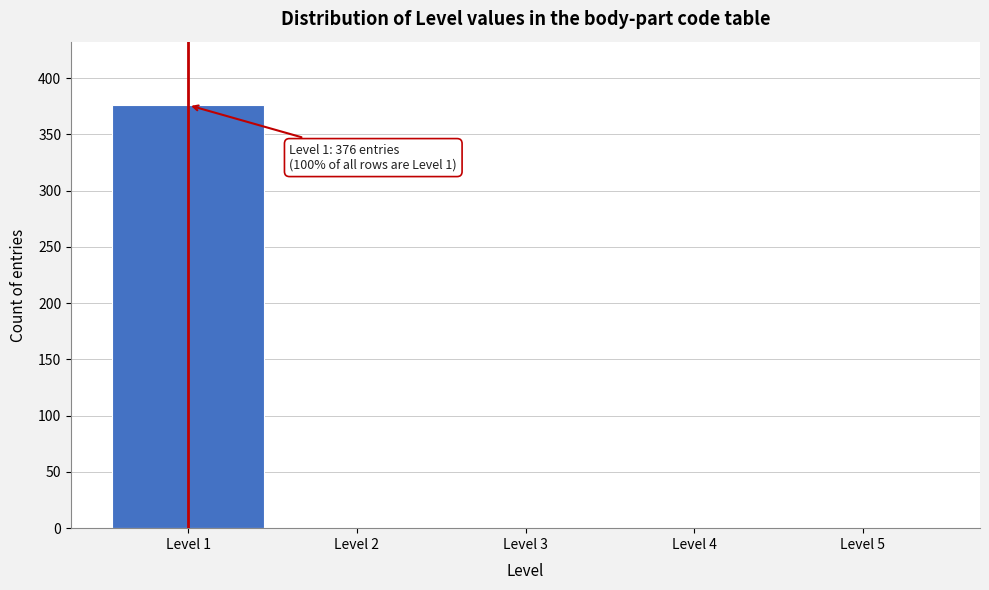

Which range on the x-axis has the tallest bar?

0.5 to 1.5